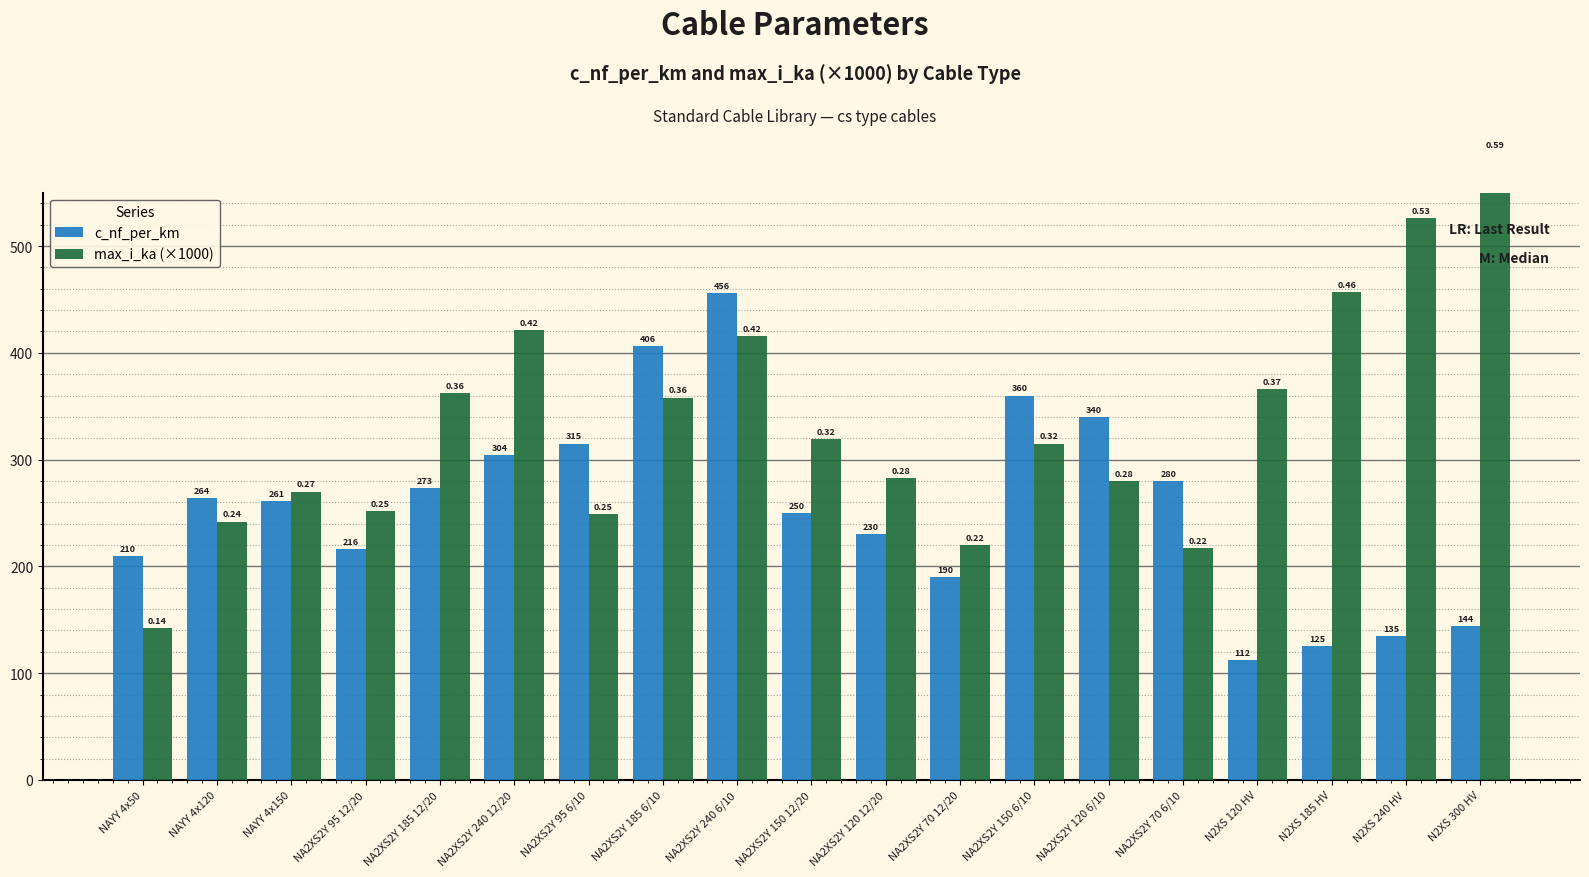

What is the smallest value displayed?

112